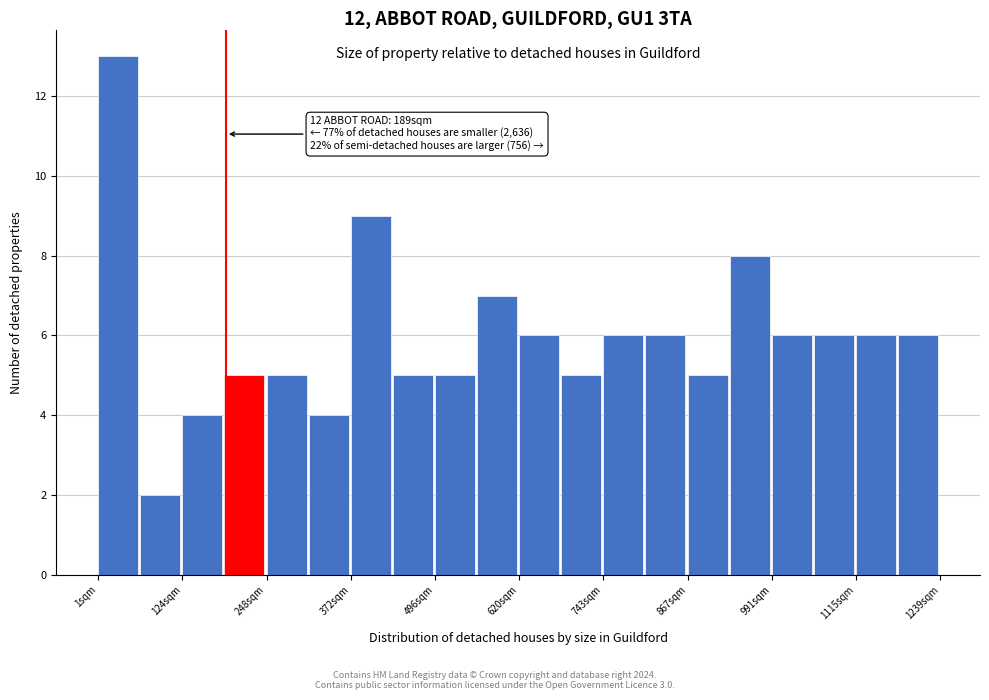

Read against the x-axis, roughly where is the centre of the tallest bar?

40